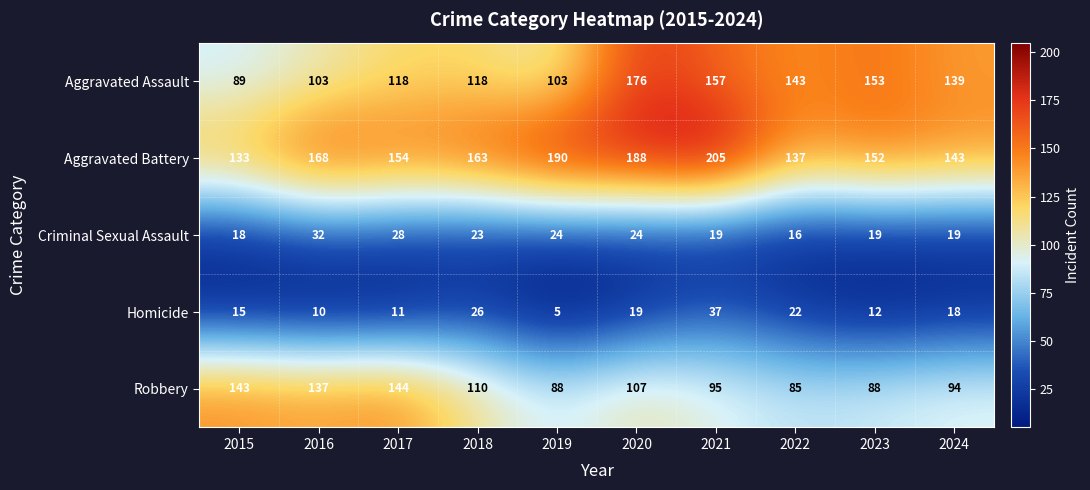

Count the number of categories in the chart.

10